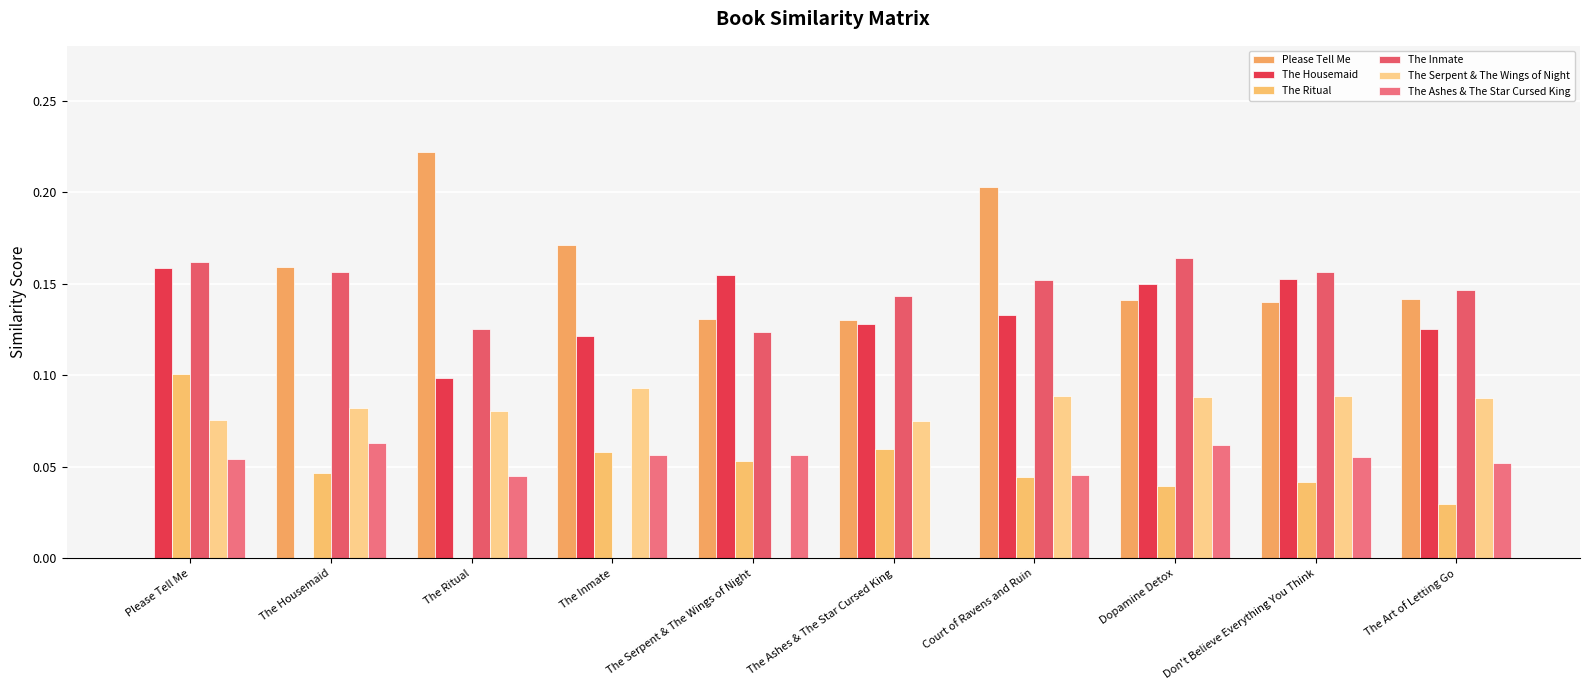

How many distinct data groups are displayed?

6